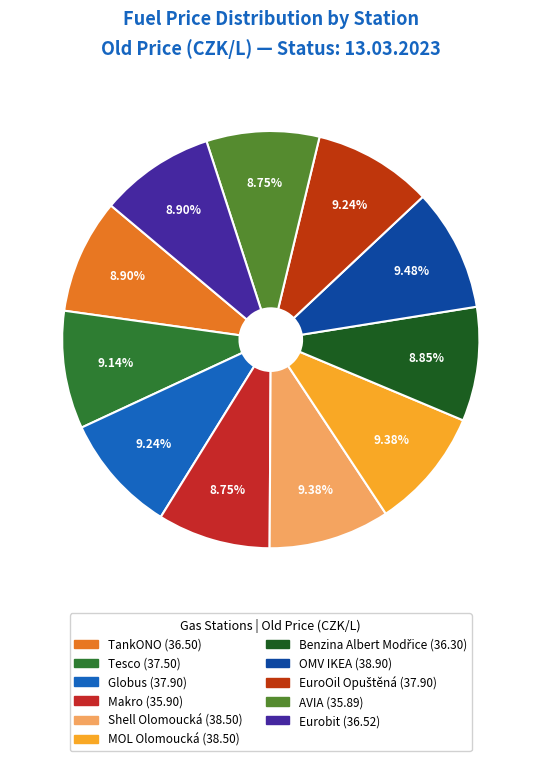

What is the change in value from TankONO to EuroOil Opuštěná?

+1.4